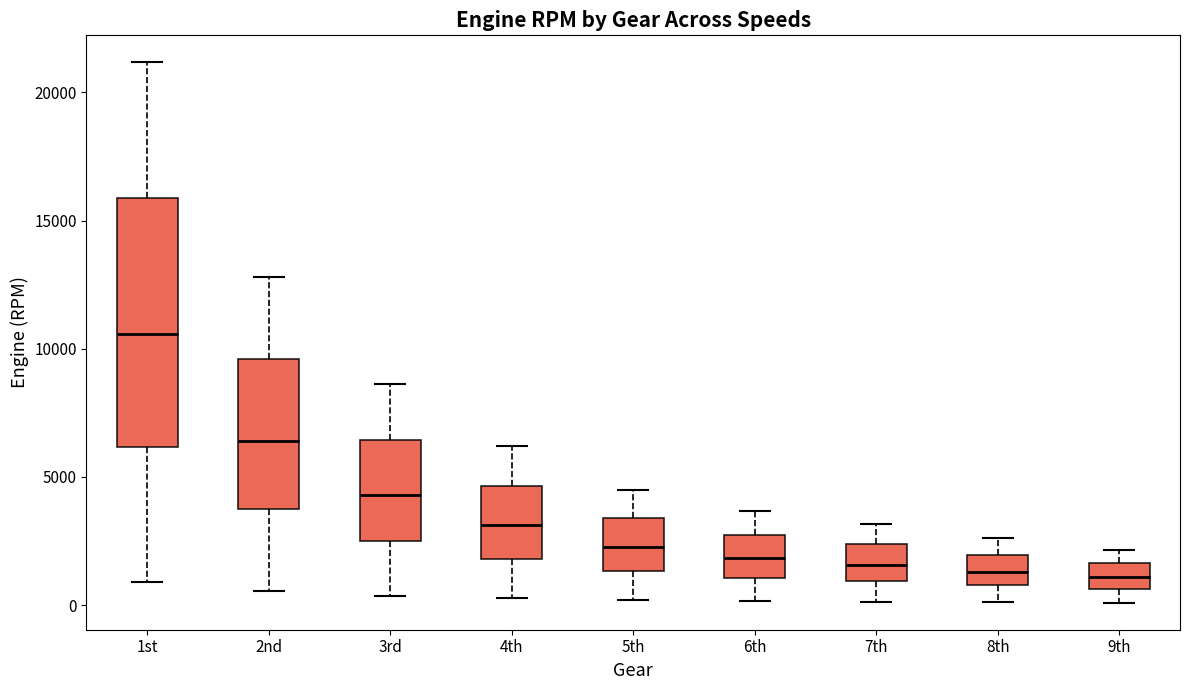

Reading left to right, read every box against the y-axis: the position of its median line, the range the box covers, and the ends of its whiskers. The values are not printed on the chart, so give them approximately, as read against the axis.

1st: median 10500, box 6000 to 16000, whiskers 1000 to 21000
2nd: median 6500, box 3500 to 9500, whiskers 500 to 13000
3rd: median 4500, box 2500 to 6500, whiskers 500 to 8500
4th: median 3000, box 2000 to 4500, whiskers 500 to 6000
5th: median 2500, box 1500 to 3500, whiskers 0 to 4500
6th: median 2000, box 1000 to 2500, whiskers 0 to 3500
7th: median 1500, box 1000 to 2500, whiskers 0 to 3000
8th: median 1500, box 1000 to 2000, whiskers 0 to 2500
9th: median 1000, box 500 to 1500, whiskers 0 to 2000